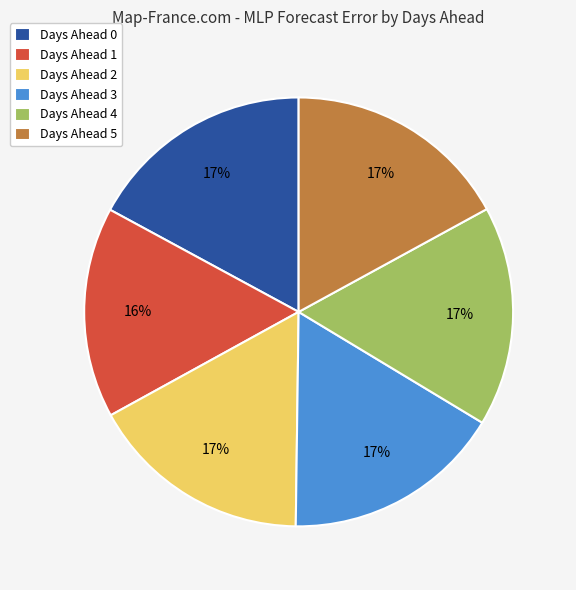

Is it true that Days Ahead 5 is 17% of the pie?

True